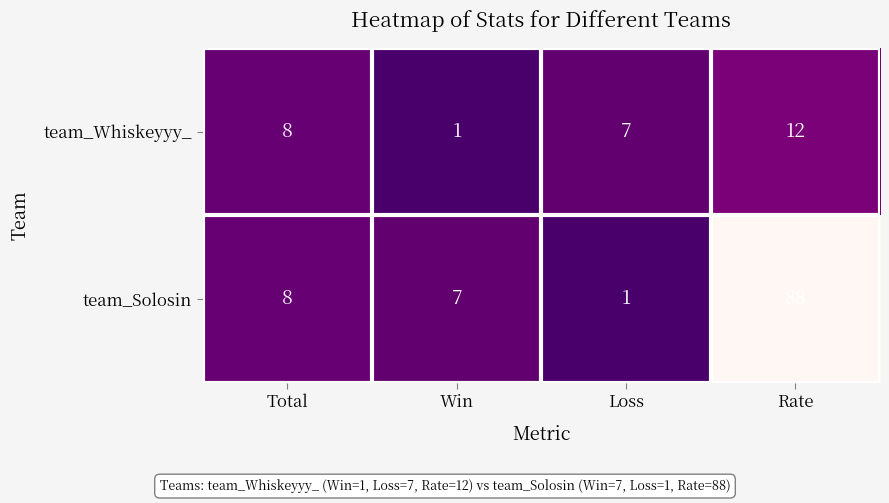

Reading right to left, list all the values displayed in this chart.

team_Whiskeyyy_: 12	7	1	8
team_Solosin: 88	1	7	8